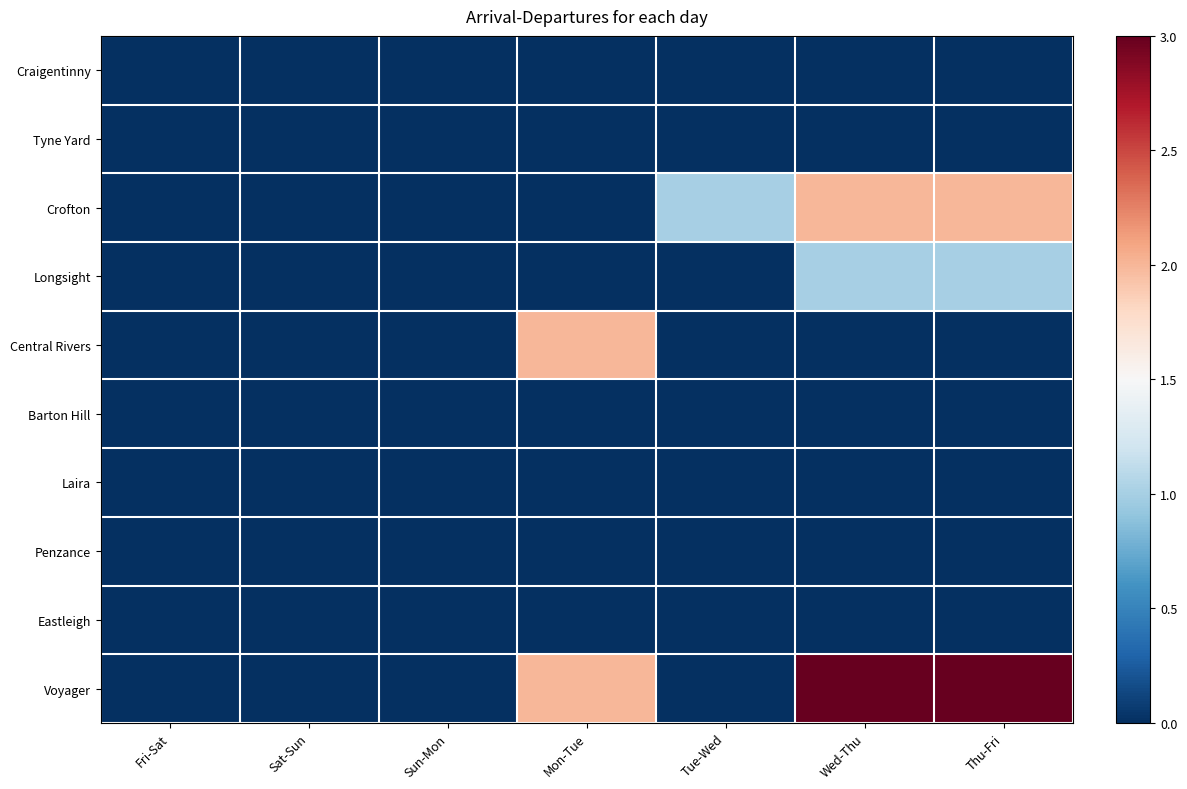

What is the maximum value shown in the chart?

3